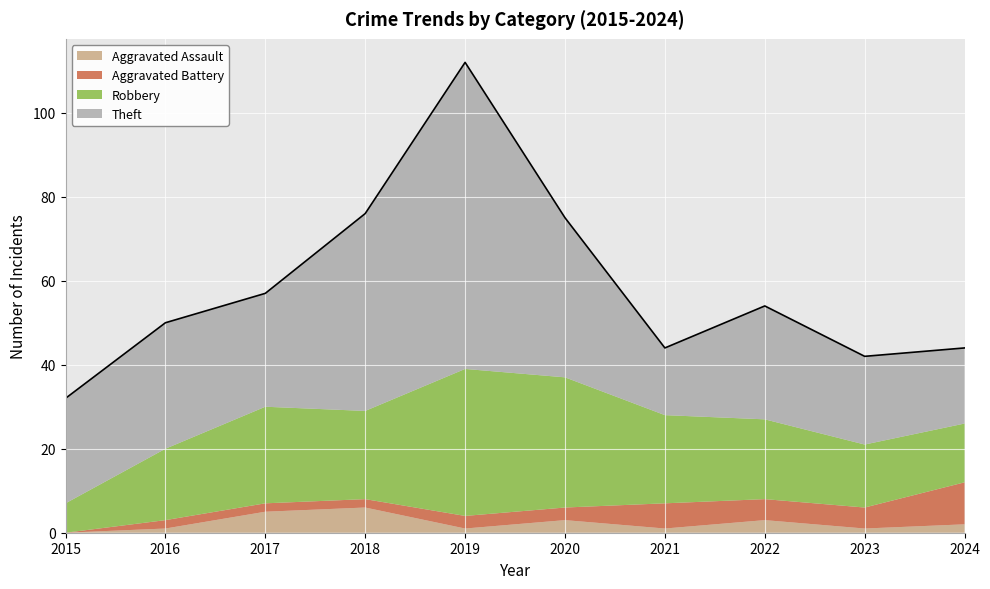

Between 2019 and 2024, which series saw the biggest shift?

Theft